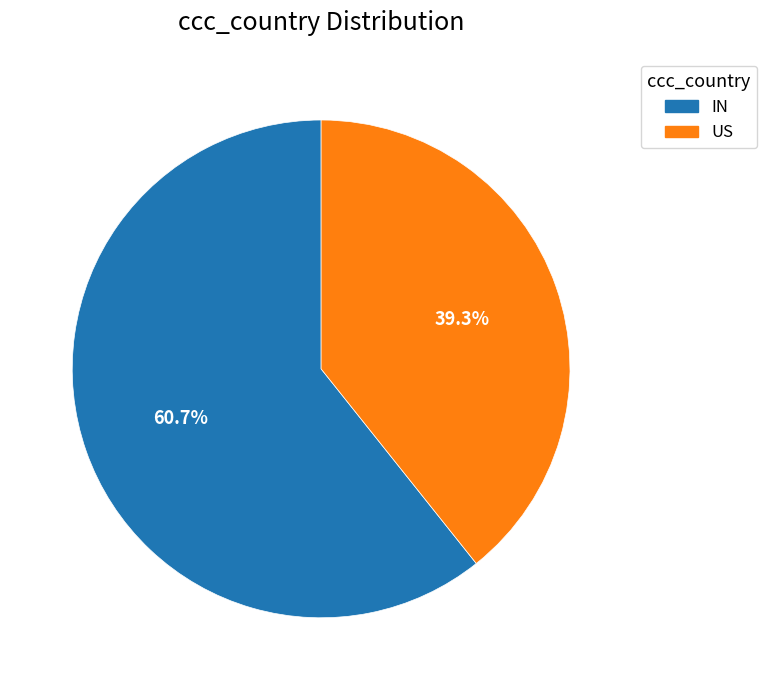

Combined, do IN and US account for over 50%?

Yes